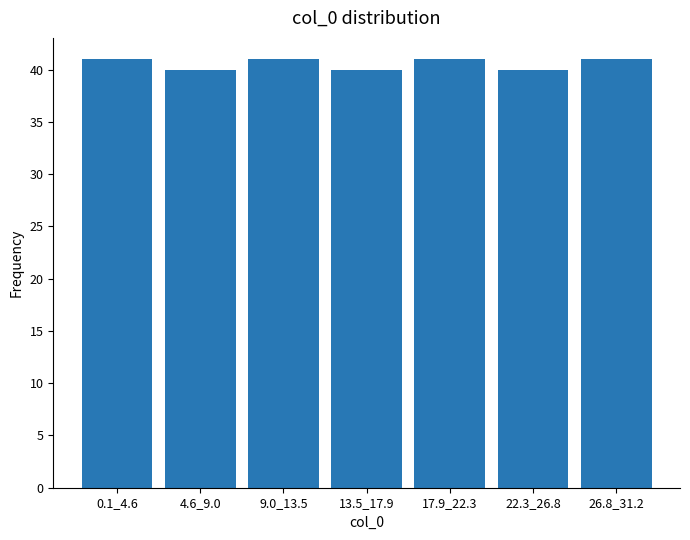

Reading right to left, transcribe all the data shown in this chart.

41	40	41	40	41	40	41